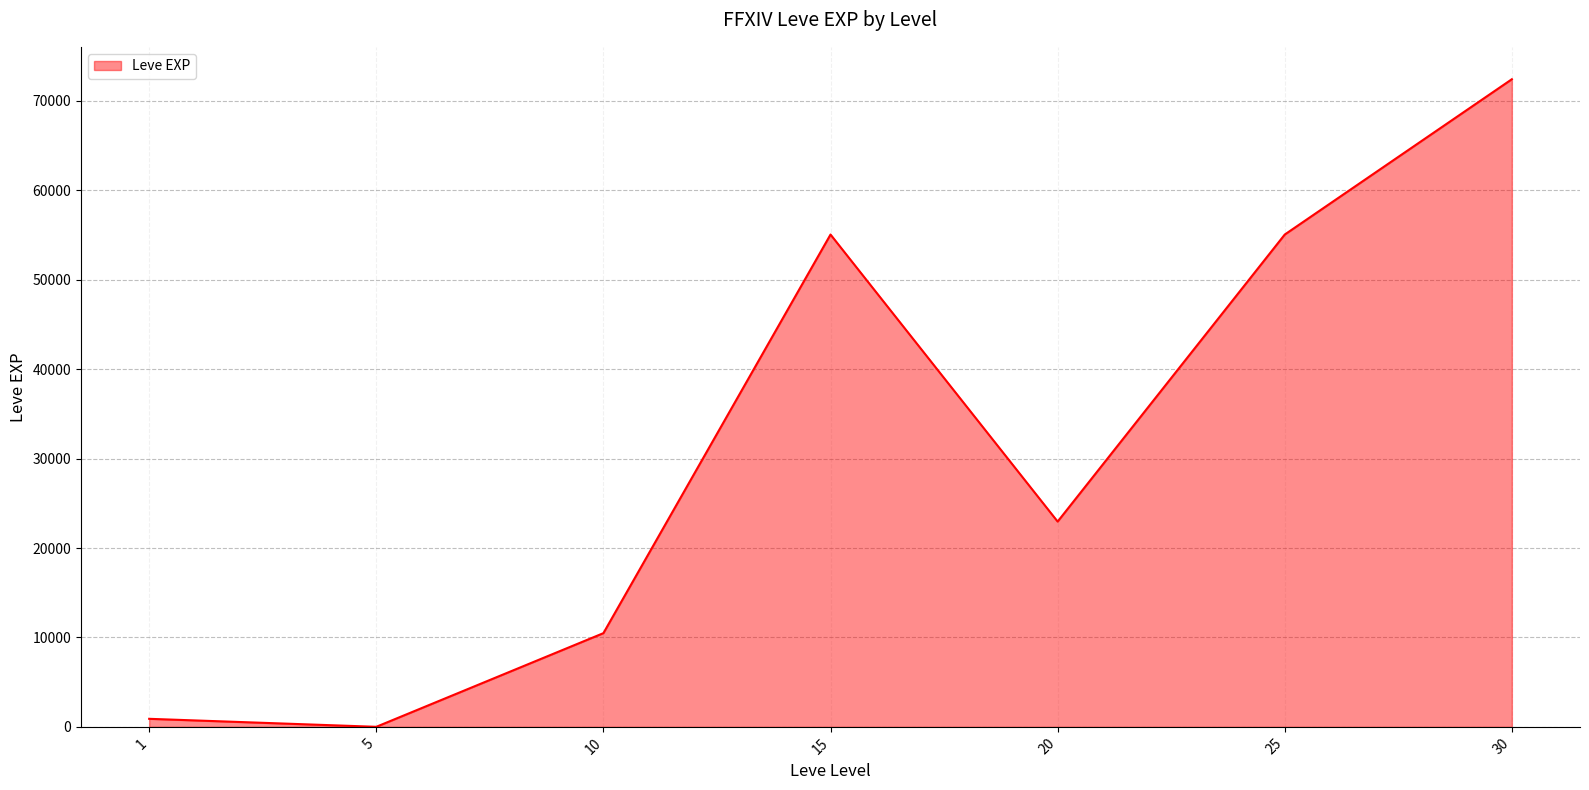

What is the difference between the second highest and minimum values?

55054